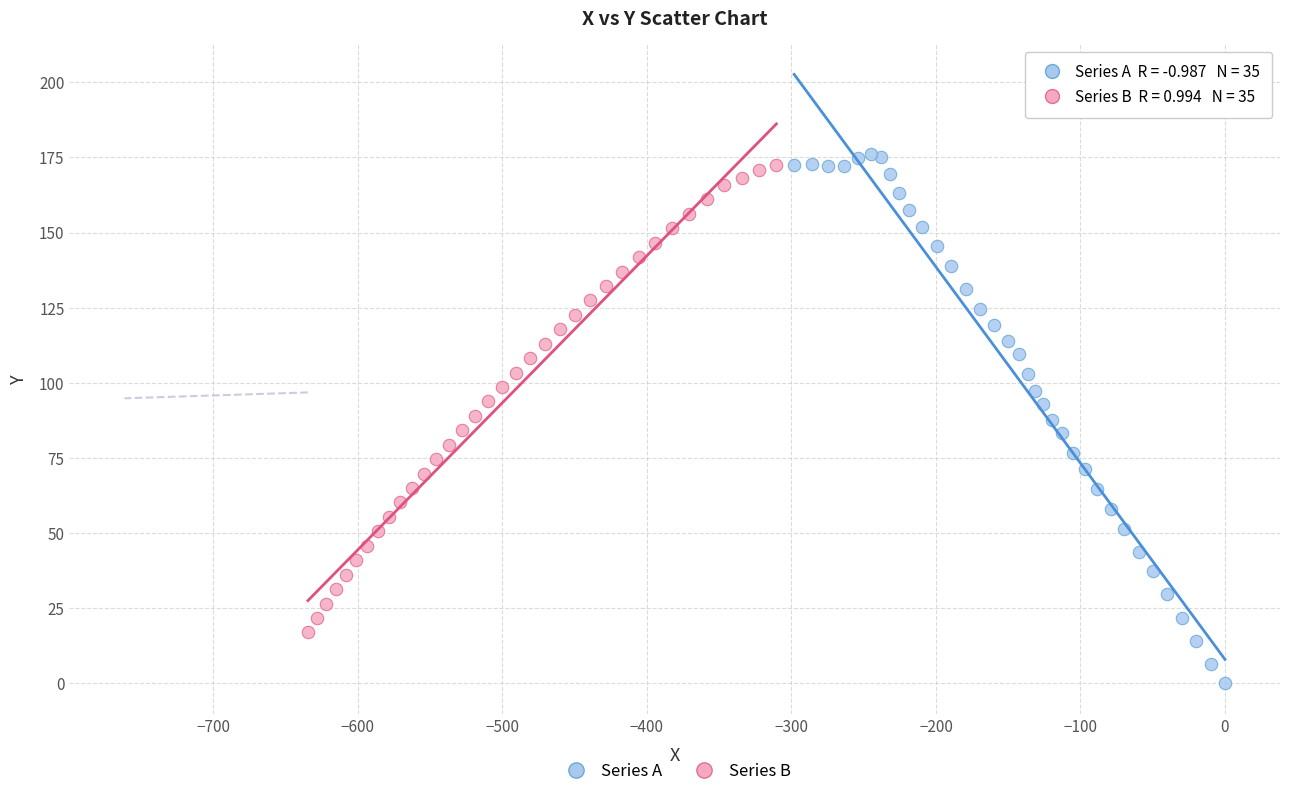

Which series contains the highest Y value?

Series A